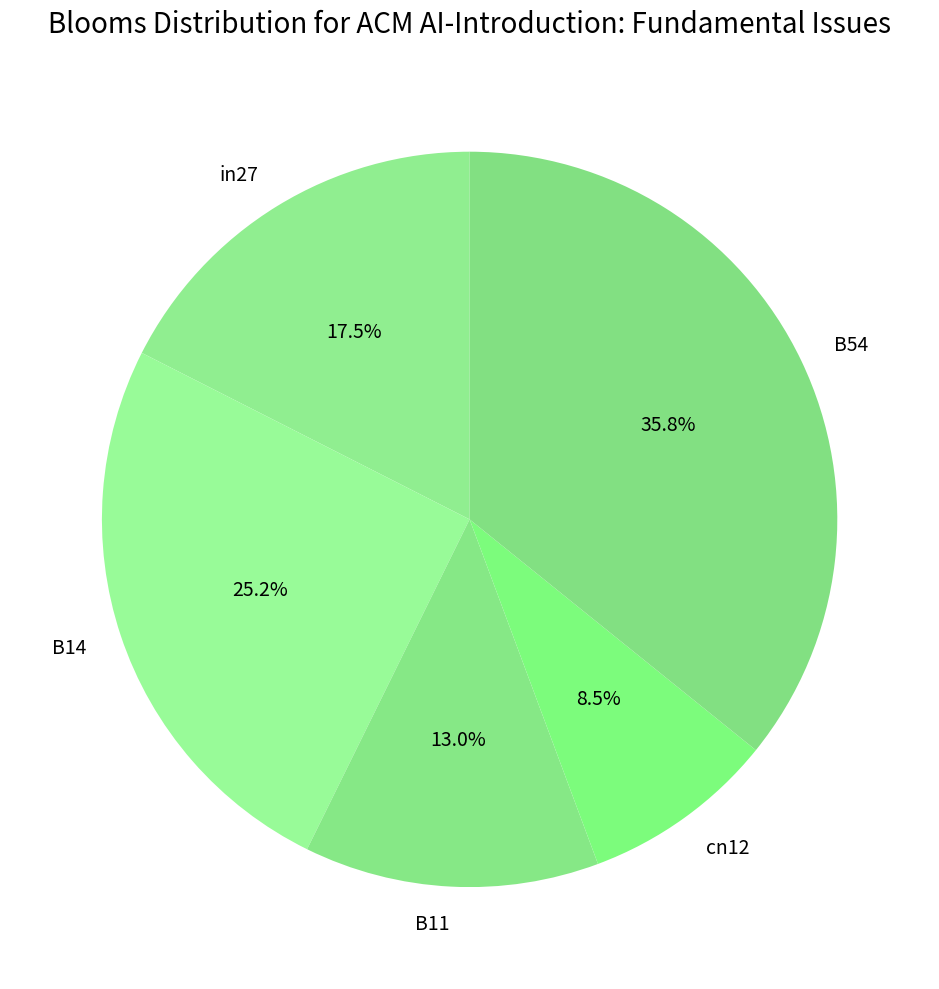

What percentage is the B54 slice, to the nearest percent?

36%